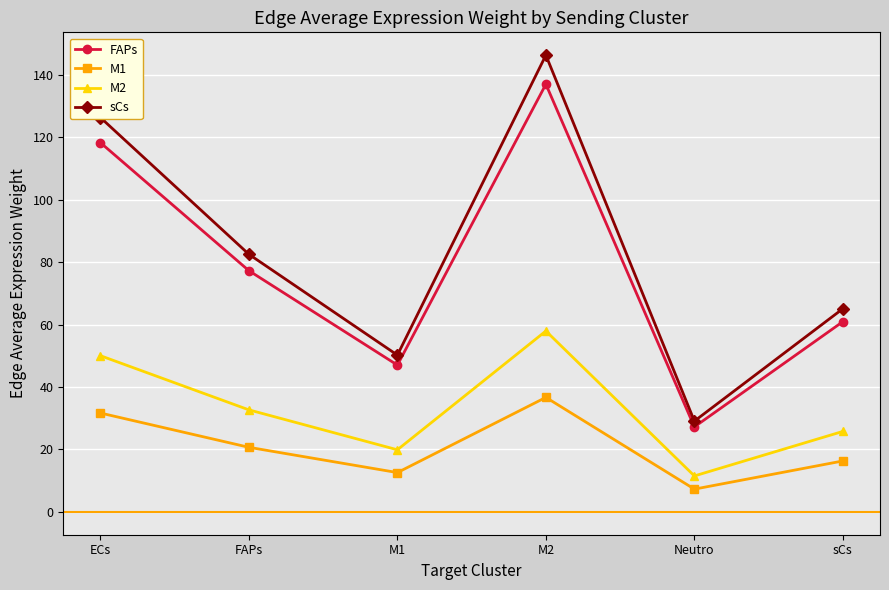

True or false: M2 and M1 intersect in this chart.

False